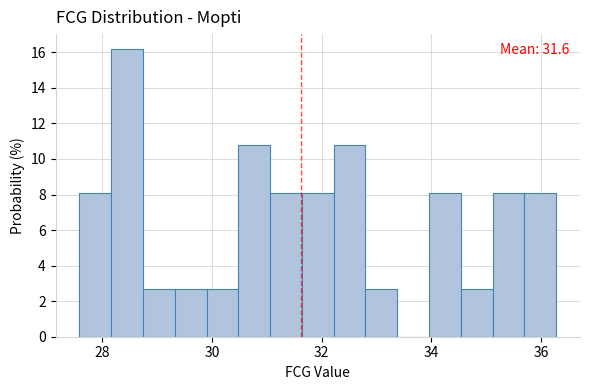

Around what value on the x-axis is the tallest bar? Give the approximate position of its centre, as read against the axis.

28.4